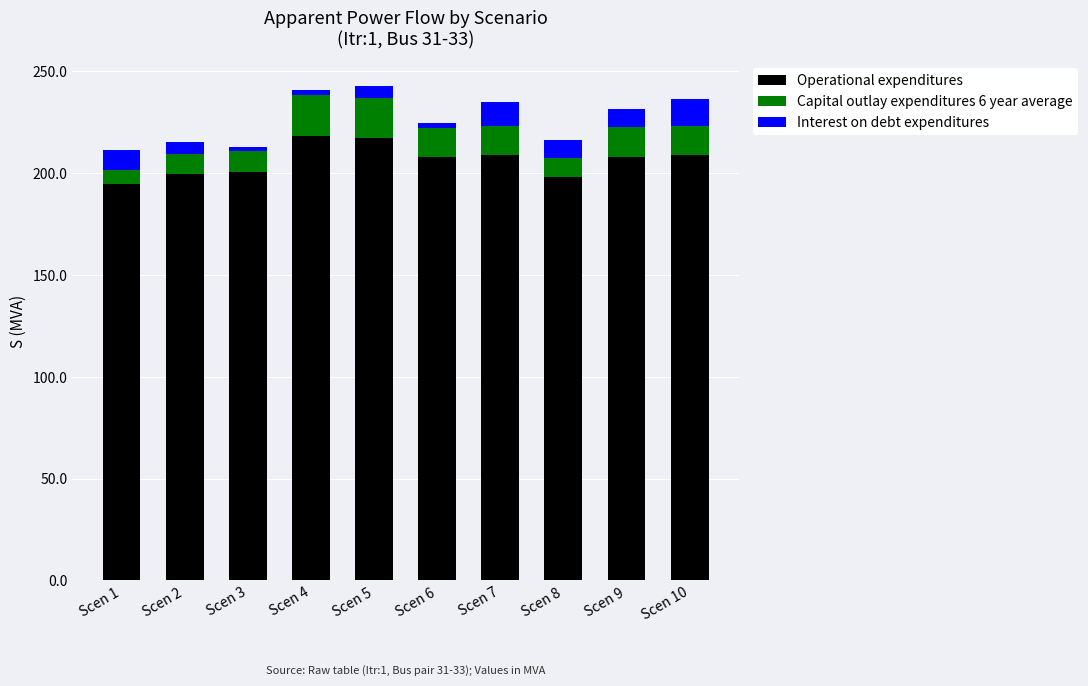

What is the sum of the Operational expenditures values at Scen 5 and Scen 1?

411.7